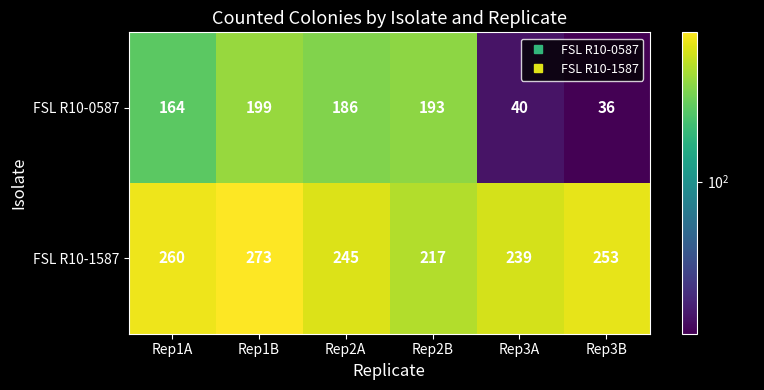

What is the difference between the FSL R10-0587 values at Rep3B and Rep2B?

157